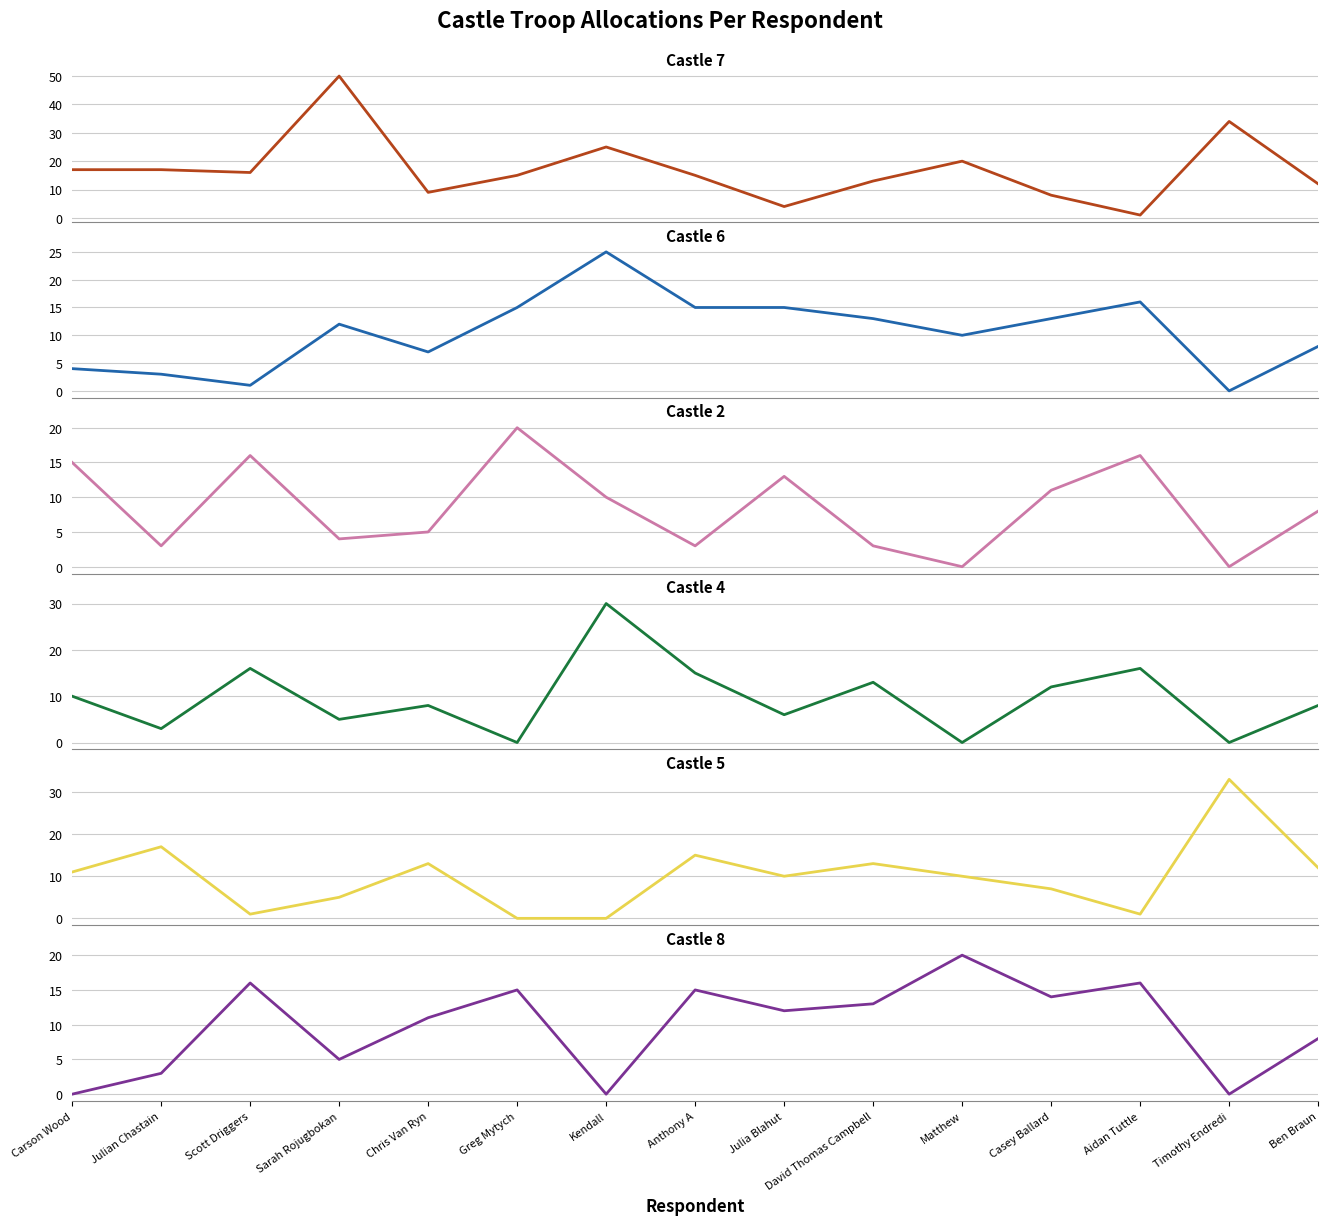

How many values in the Castle 5 series are below 10?

6